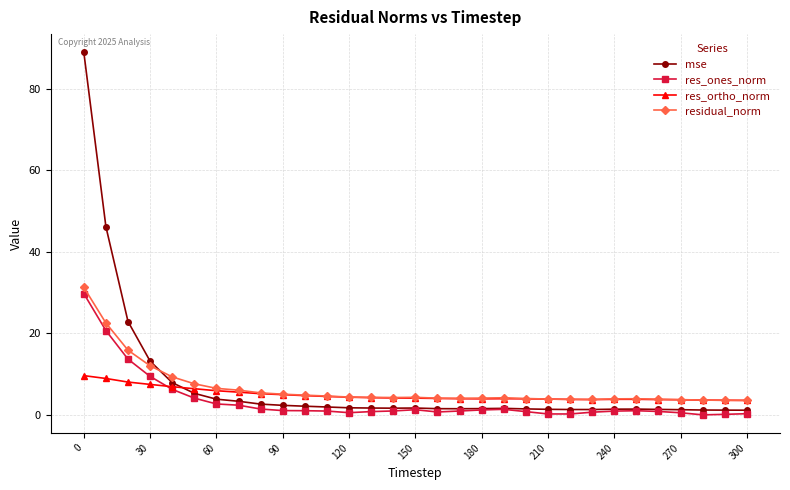

What is the value of the res_ortho_norm point at the 22nd from the left?

3.9